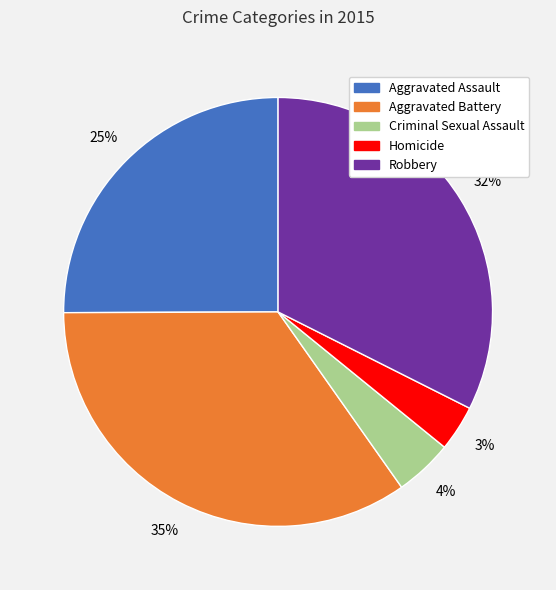

To the nearest percent, what is the difference between the Aggravated Battery and Aggravated Assault slice percentages?

10%